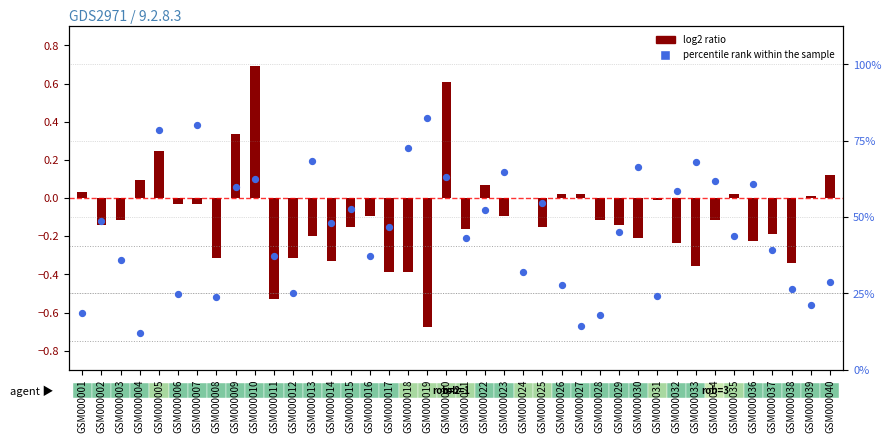

Which series reaches the minimum Y coordinate?

log2 ratio